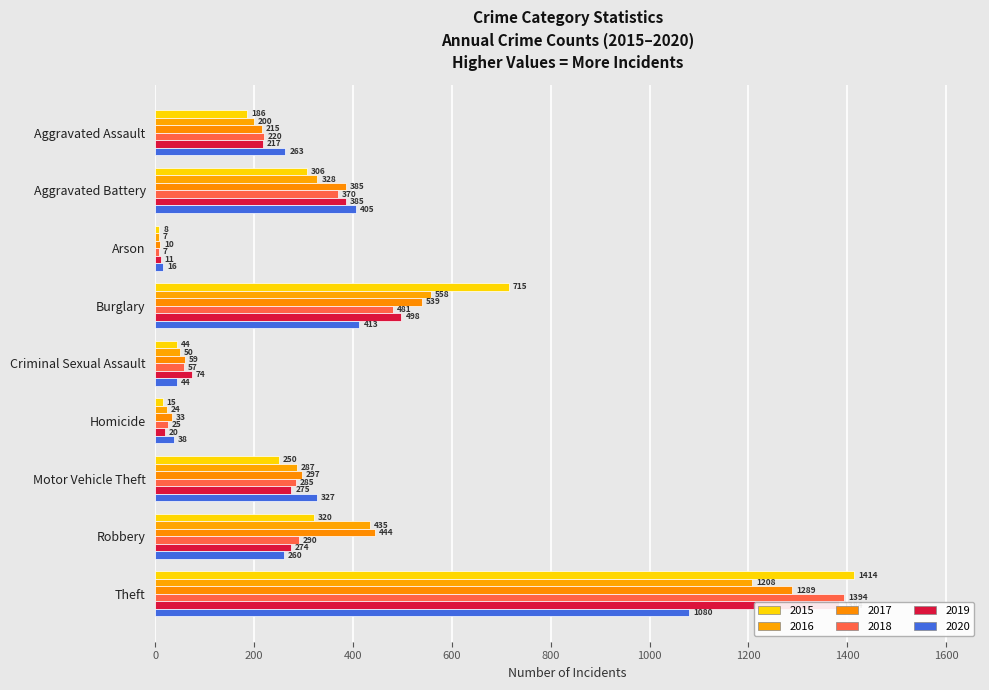

Are the bars grouped side by side (vs. stacked)?

Yes